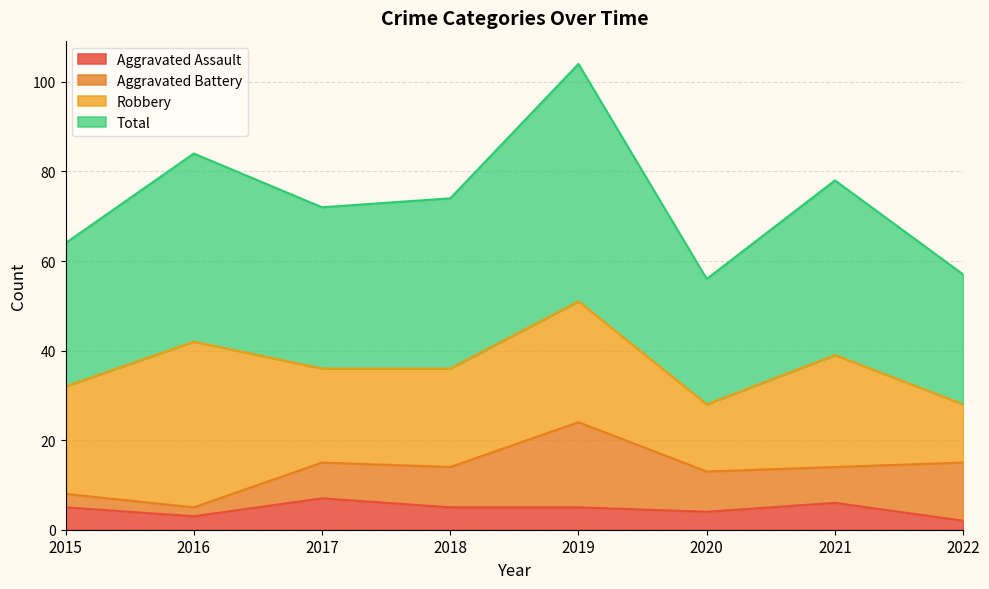

At how many categories does at least one series exceed 101?

1